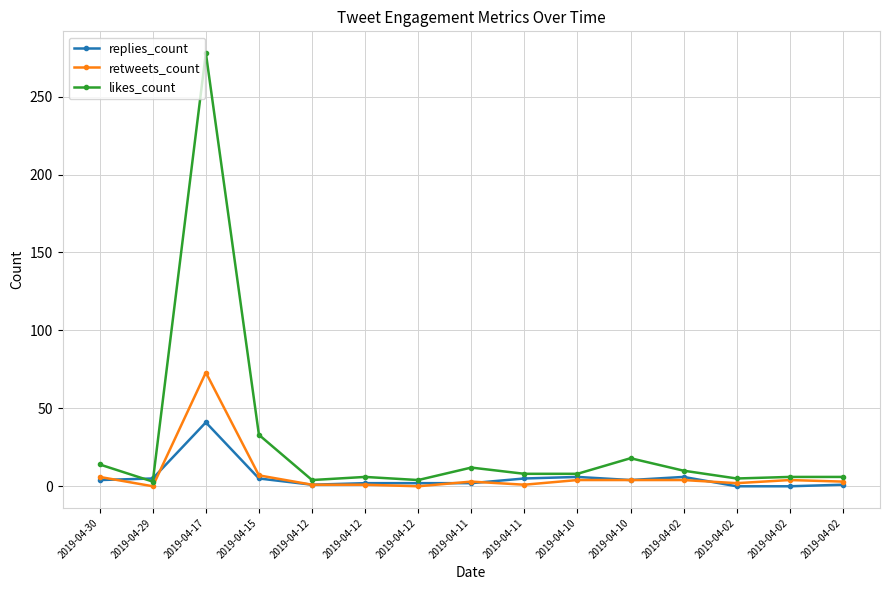

How many distinct data groups are displayed?

3